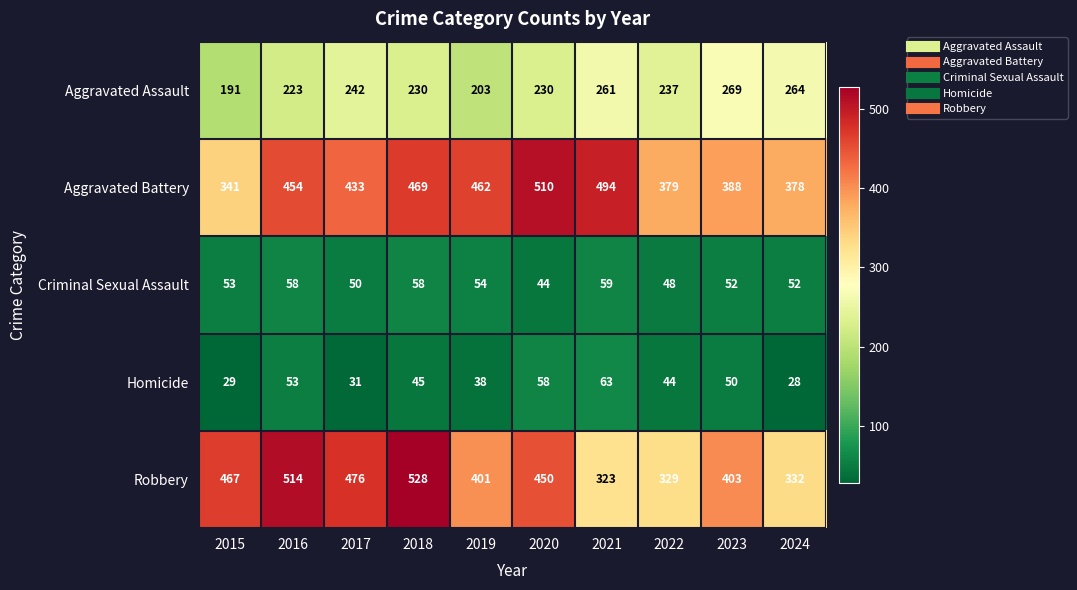

Is it true that Criminal Sexual Assault equals 58 at 2018?

True